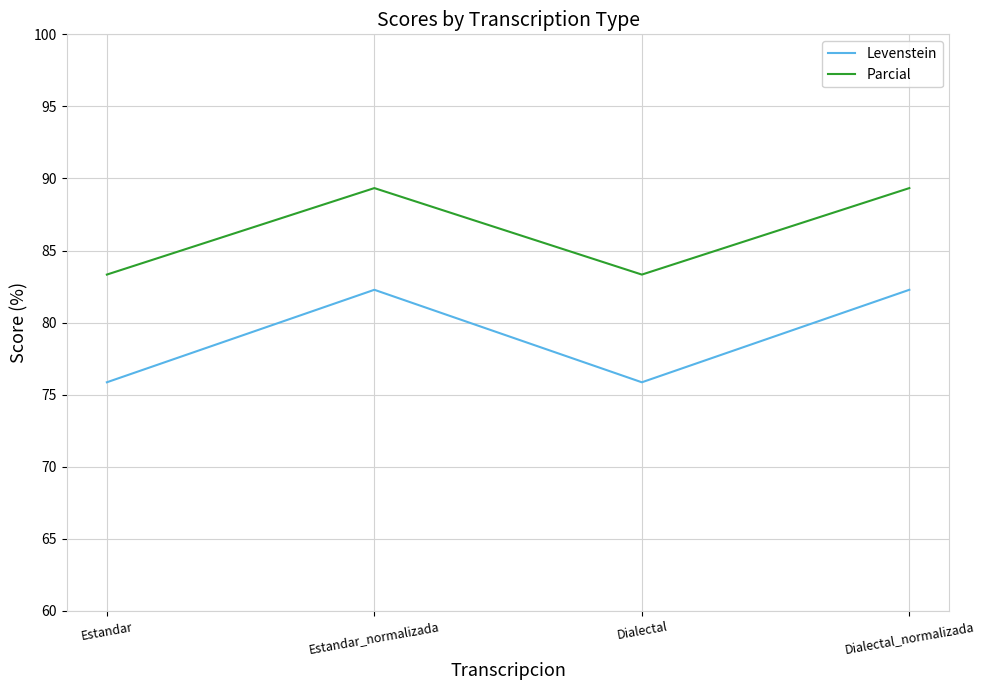

Reading right to left, extract all data points from this chart.

Levenstein: 82.3	75.9	82.3	75.9
Parcial: 89.3	83.3	89.3	83.3